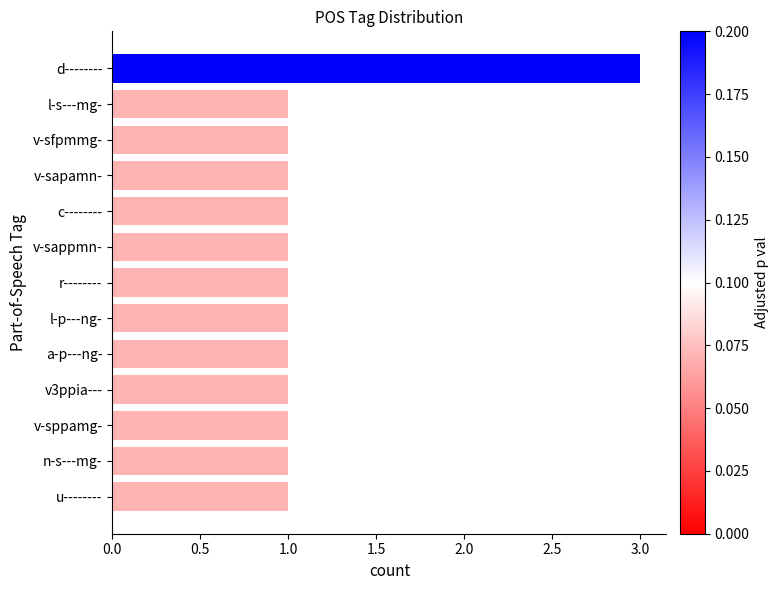

Is it true that the value at v3ppia--- is 1?

True